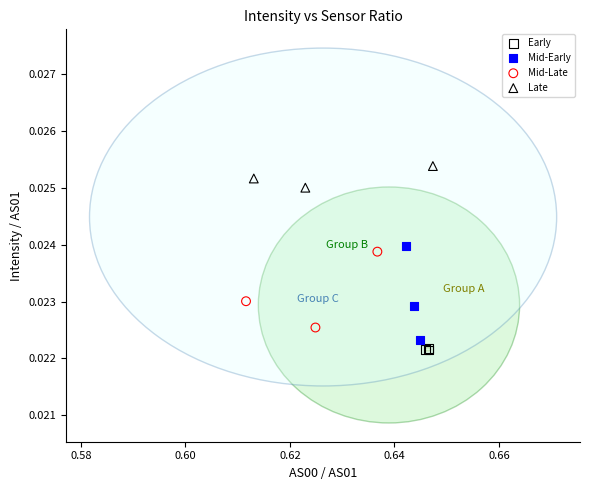

Which series contains the highest Y value?

Late